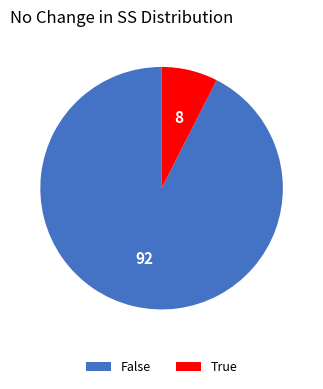

What is the ratio of the value at False to the value at True?

12.3